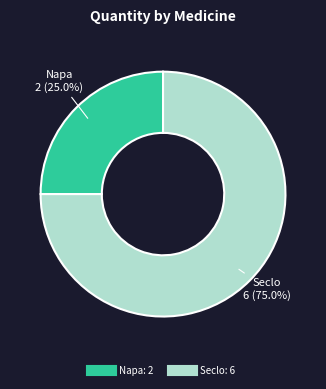

To the nearest percent, what is the combined percentage of Seclo and Napa?

100%